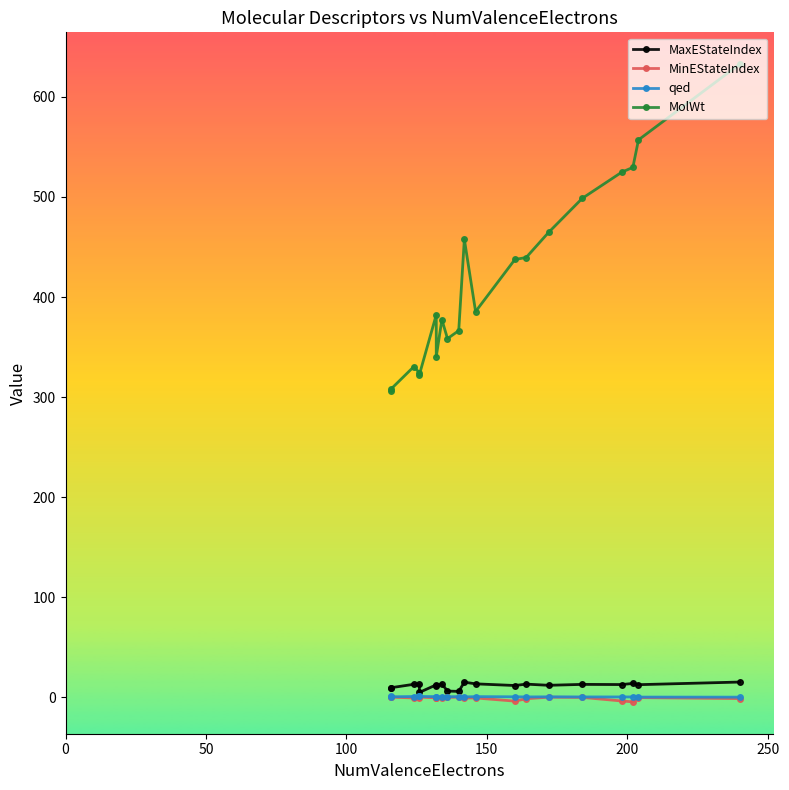

Which series has the widest spread of values?

MolWt